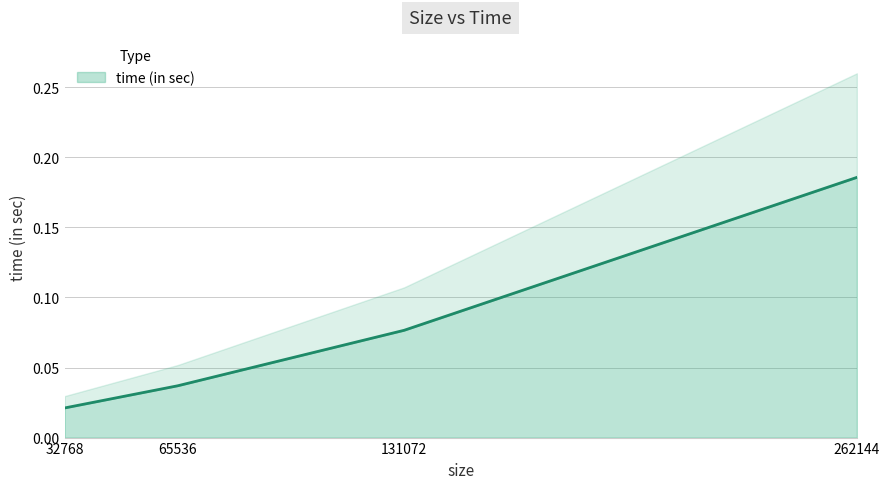

What is the difference between the maximum and minimum values?

0.2